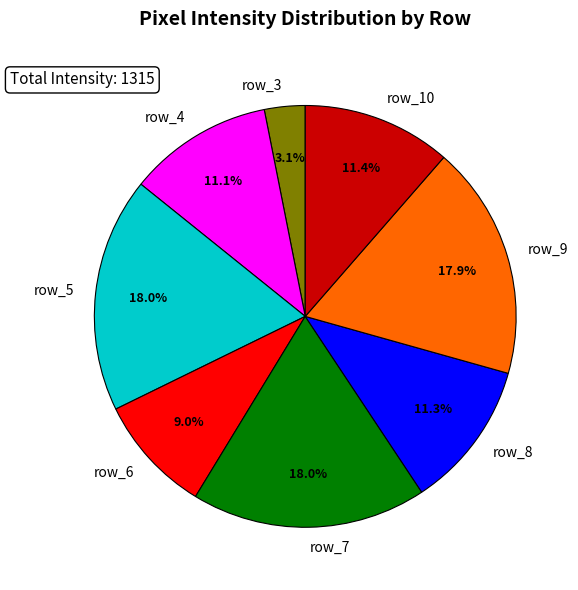

To the nearest percent, what is the combined percentage of row_6 and row_8?

20%